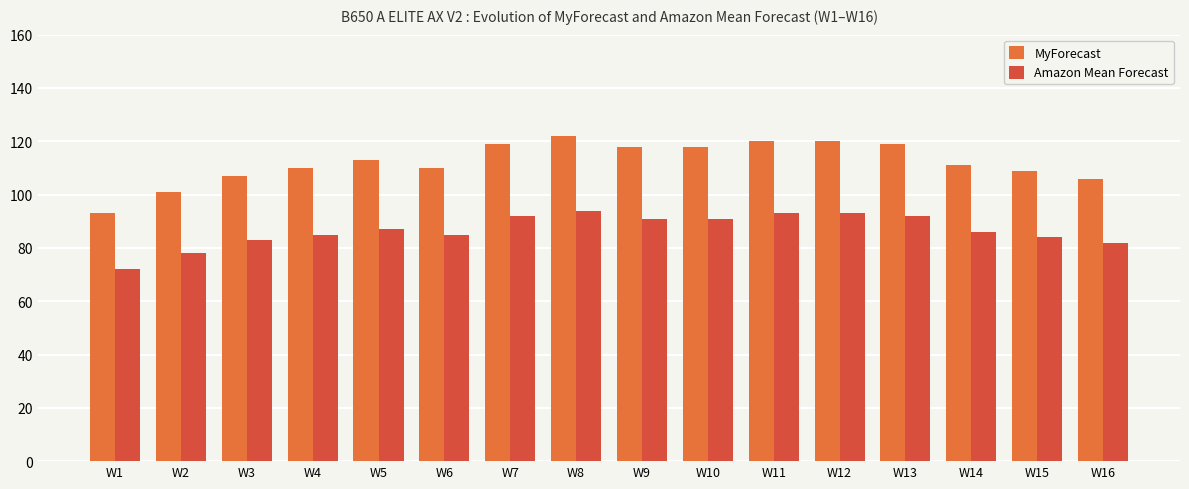

How many bars are there in each group?

2